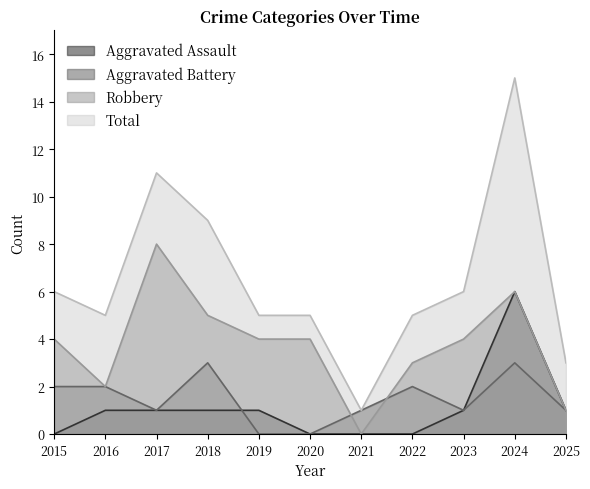

How many values in the Aggravated Battery series are below 1?

2